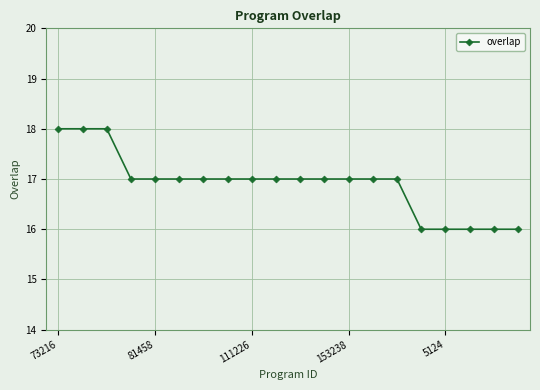

What is the value of the 5th point from the left?

17